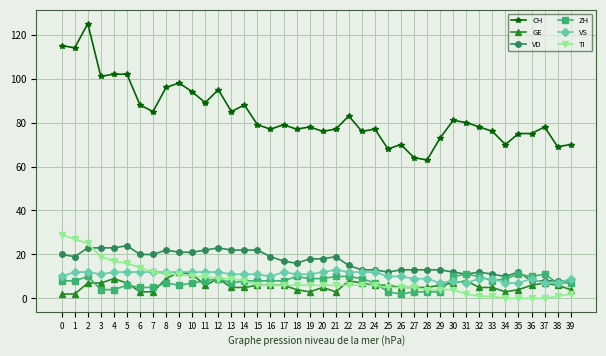

What is the minimum value for CH?

63